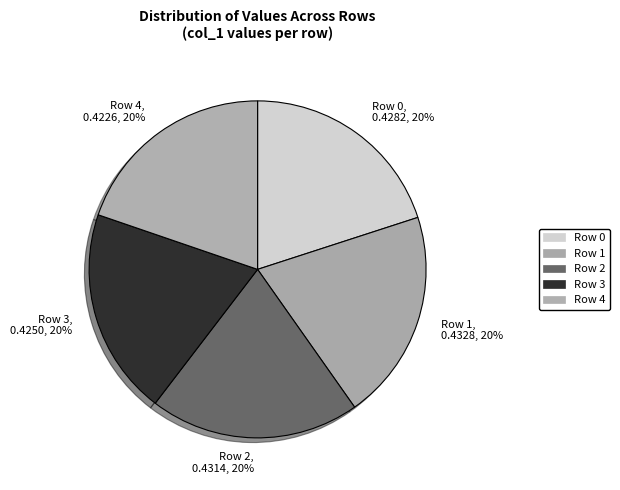

To the nearest percent, what is the combined percentage of Row 1 and Row 3?

40%